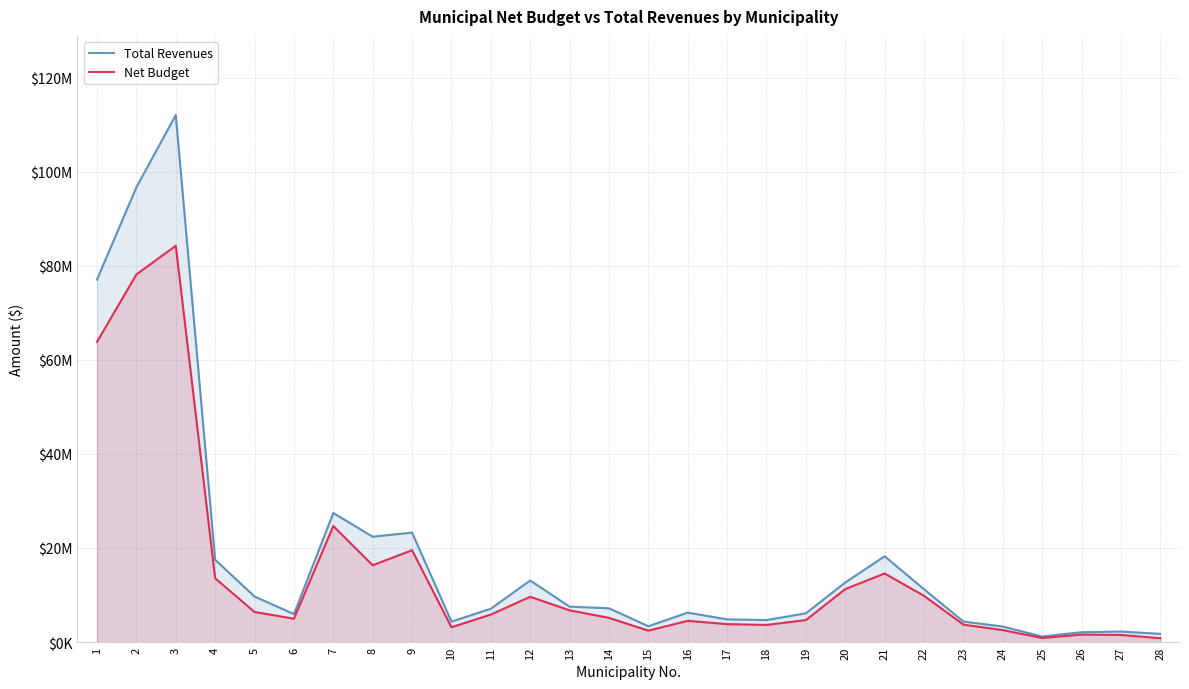

At which label does Net Budget first exceed 5850037?

1